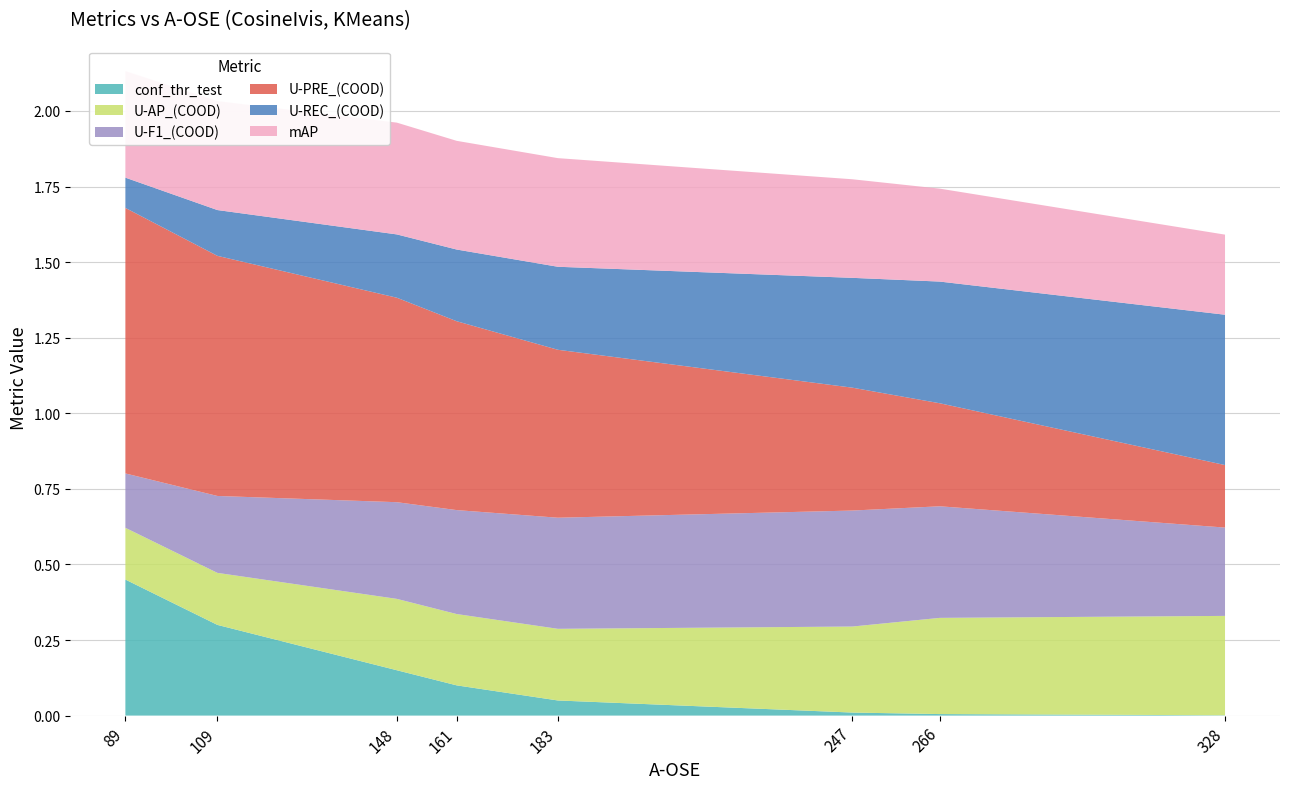

Reading left to right, extract all data points from this chart.

conf_thr_test: 89=0.5	109=0.3	148=0.1	161=0.1	183=0.1	247=0.0	266=0.0	328=0.0
U-AP_(COOD): 89=0.2	109=0.2	148=0.2	161=0.2	183=0.2	247=0.3	266=0.3	328=0.3
U-F1_(COOD): 89=0.2	109=0.3	148=0.3	161=0.3	183=0.4	247=0.4	266=0.4	328=0.3
U-PRE_(COOD): 89=0.9	109=0.8	148=0.7	161=0.6	183=0.6	247=0.4	266=0.3	328=0.2
U-REC_(COOD): 89=0.1	109=0.2	148=0.2	161=0.2	183=0.3	247=0.4	266=0.4	328=0.5
mAP: 89=0.4	109=0.4	148=0.4	161=0.4	183=0.4	247=0.3	266=0.3	328=0.3